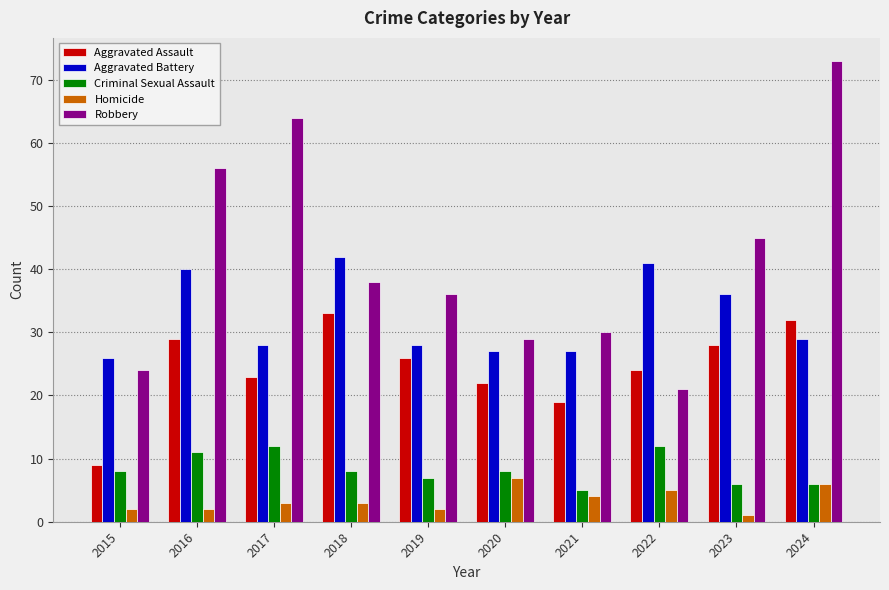

Rank the series by their maximum value, from highest to lowest.

Robbery, Aggravated Battery, Aggravated Assault, Criminal Sexual Assault, Homicide